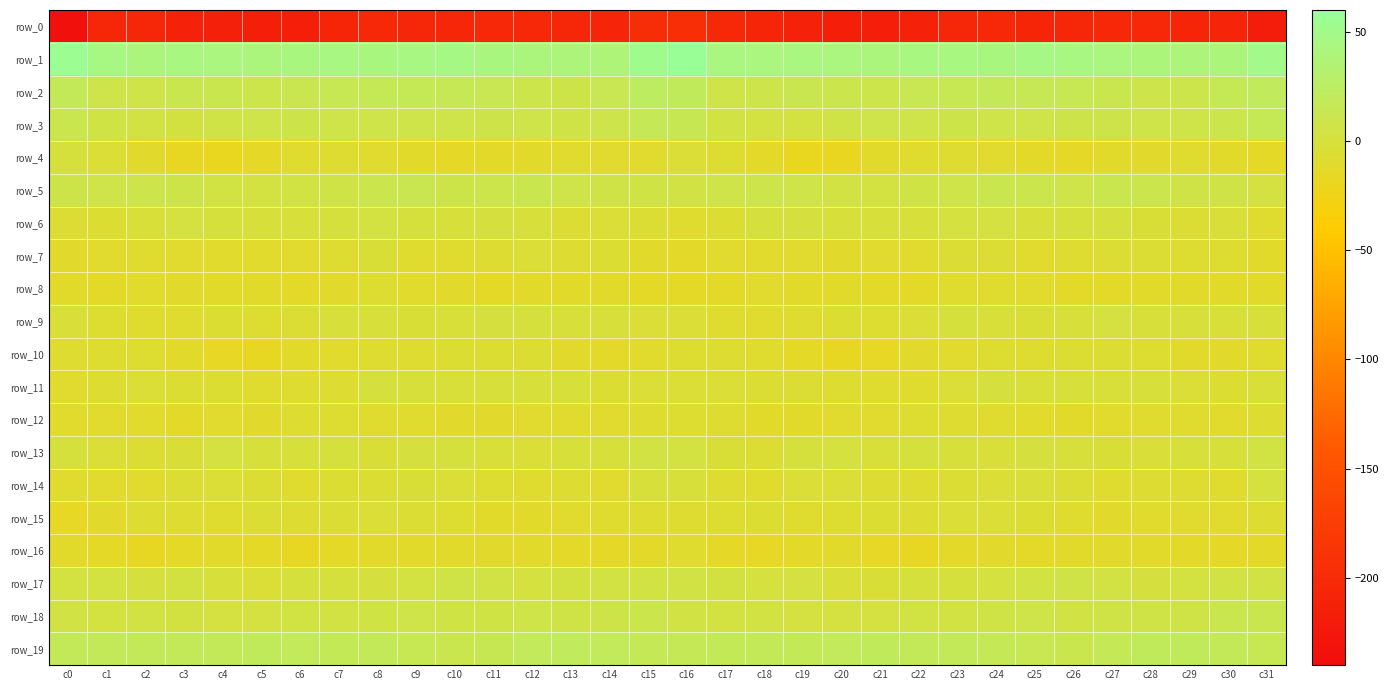

At c8, list the series in order from smallest to largest.

row_0, row_16, row_12, row_4, row_10, row_8, row_14, row_15, row_7, row_13, row_9, row_11, row_17, row_6, row_18, row_3, row_5, row_2, row_19, row_1